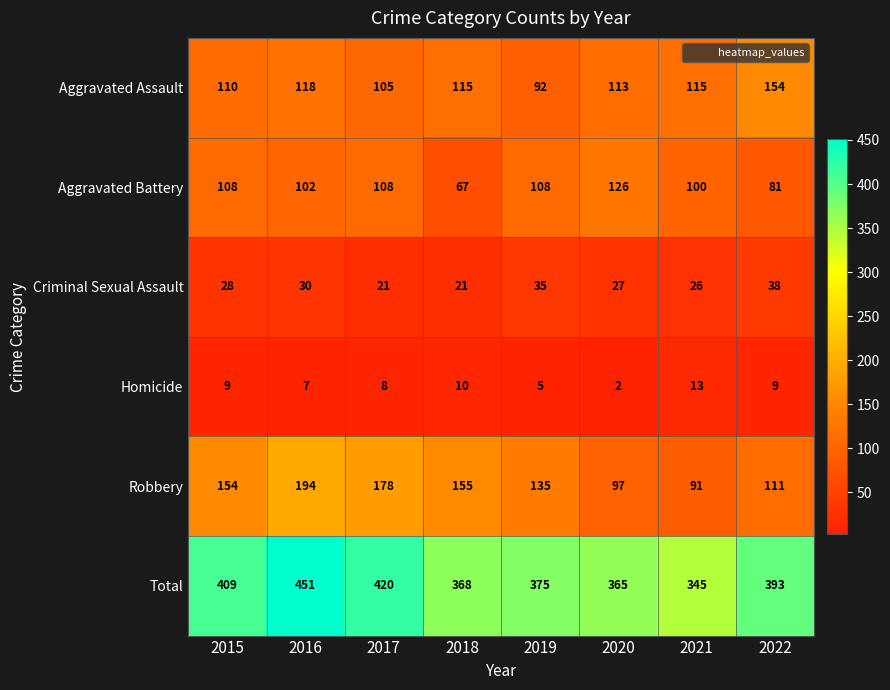

What is the sum of the Robbery values at 2018 and 2020?

252